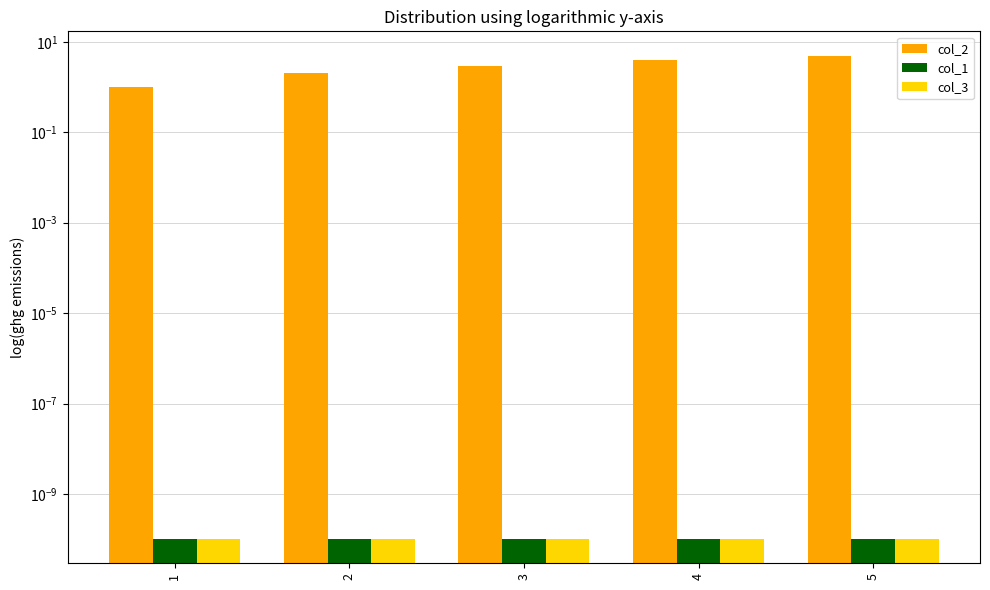

How many col_2 values are between 2 and 4?

3